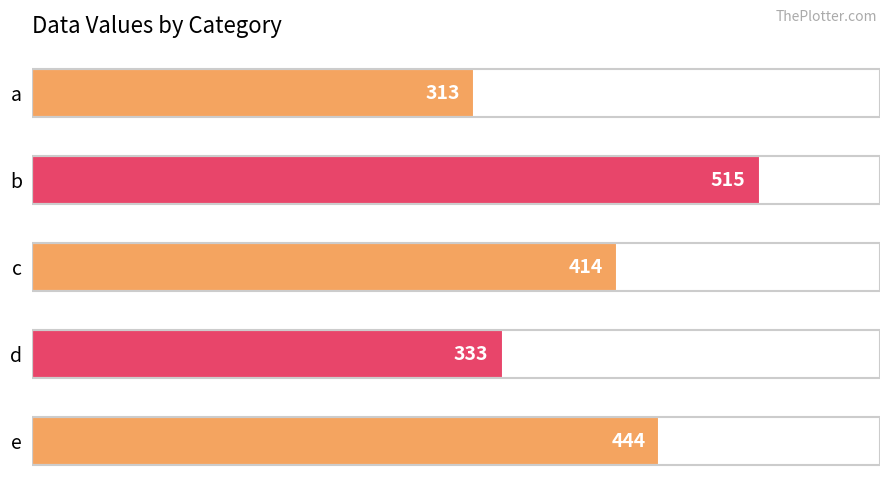

How many values are below 414?

2